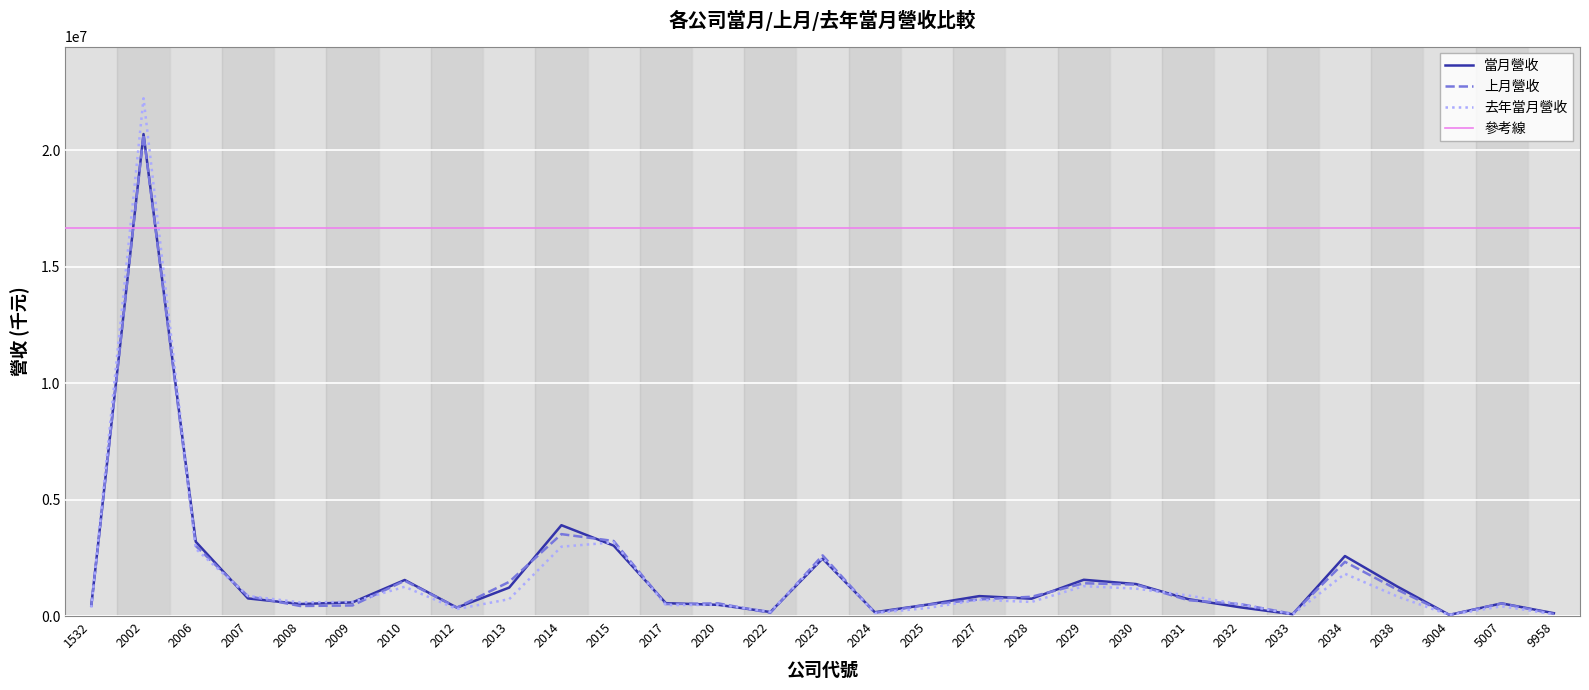

Reading left to right, what are all the values shown in this chart?

當月營收: 1532=447884	2002=20695928	2006=3190615	2007=756617	2008=516119	2009=585383	2010=1547477	2012=360527	2013=1221262	2014=3900062	2015=3023840	2017=552348	2020=481031	2022=171695	2023=2465431	2024=163191	2025=487989	2027=855753	2028=744092	2029=1556889	2030=1373573	2031=725804	2032=372931	2033=77359	2034=2575682	2038=1270154	3004=48742	5007=543875	9958=121331
上月營收: 1532=417135	2002=20681002	2006=3009661	2007=850345	2008=431274	2009=453917	2010=1515295	2012=363548	2013=1466862	2014=3517240	2015=3221983	2017=512838	2020=544142	2022=136047	2023=2605249	2024=136925	2025=480042	2027=714505	2028=827293	2029=1407634	2030=1350130	2031=678933	2032=511446	2033=91530	2034=2328163	2038=1134088	3004=51334	5007=539292	9958=92038
去年當月營收: 1532=362496	2002=22232265	2006=2884156	2007=864845	2008=583533	2009=608009	2010=1255682	2012=299332	2013=724951	2014=2978033	2015=3164957	2017=468073	2020=482212	2022=188852	2023=2503573	2024=127810	2025=342044	2027=695264	2028=605015	2029=1282028	2030=1177115	2031=882855	2032=499581	2033=69175	2034=1815035	2038=843214	3004=45309	5007=417842	9958=76823